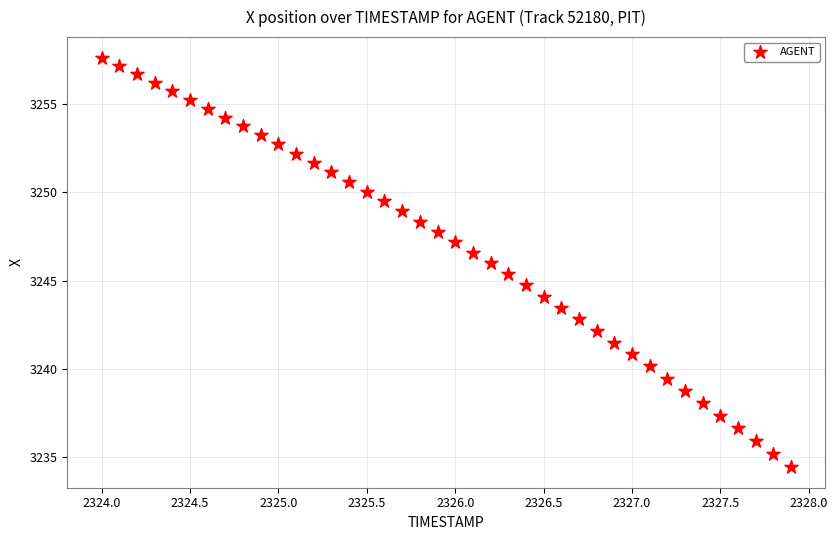

What is the range of Y values (max minus min)?

23.2